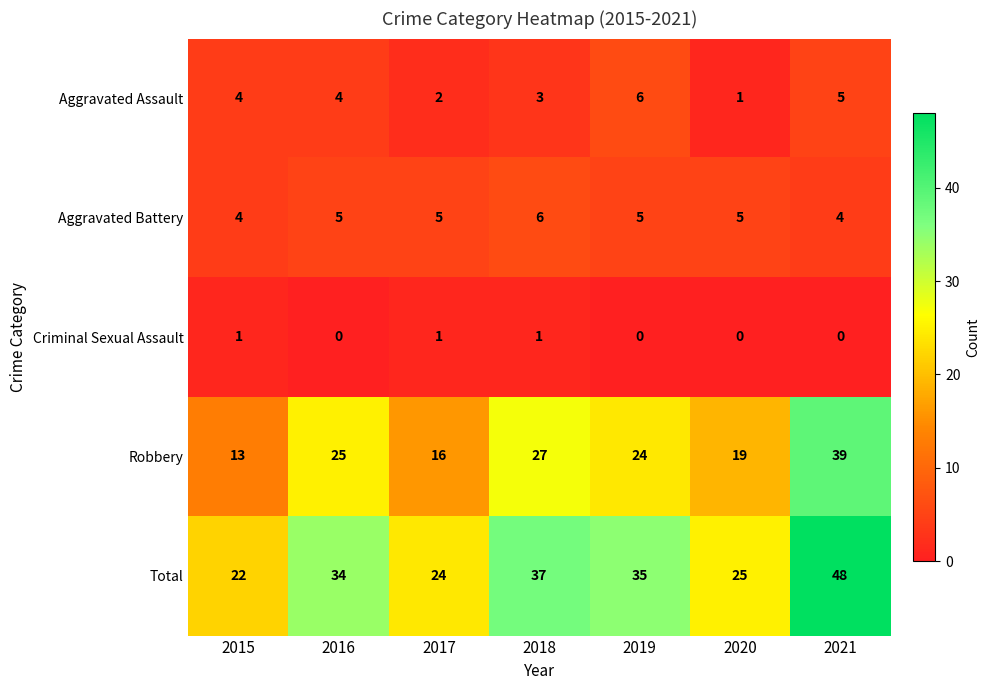

Which series has the largest total across all categories?

Total